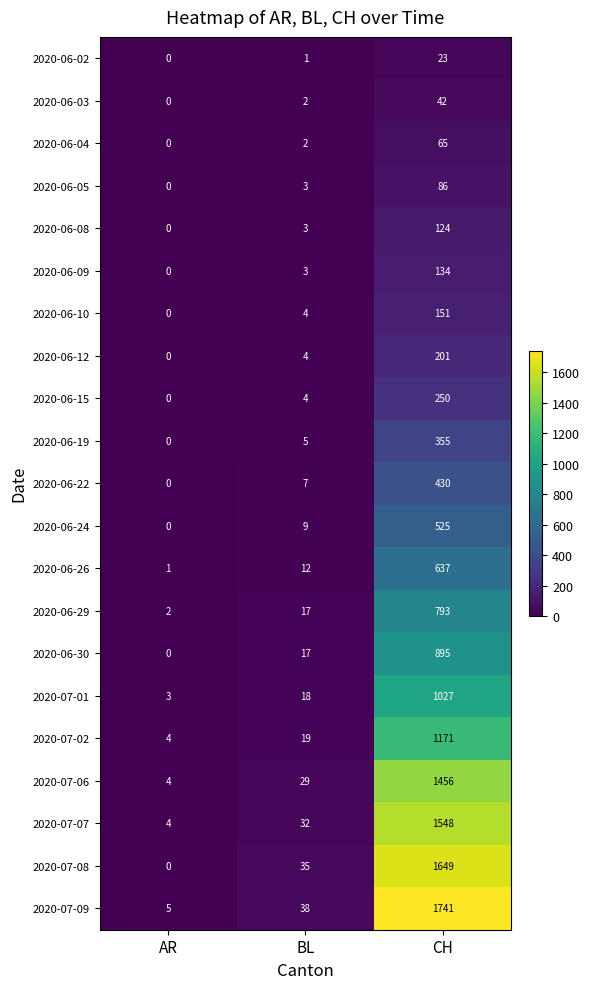

What is the sum of the 2020-06-29 values at BL and CH?

810